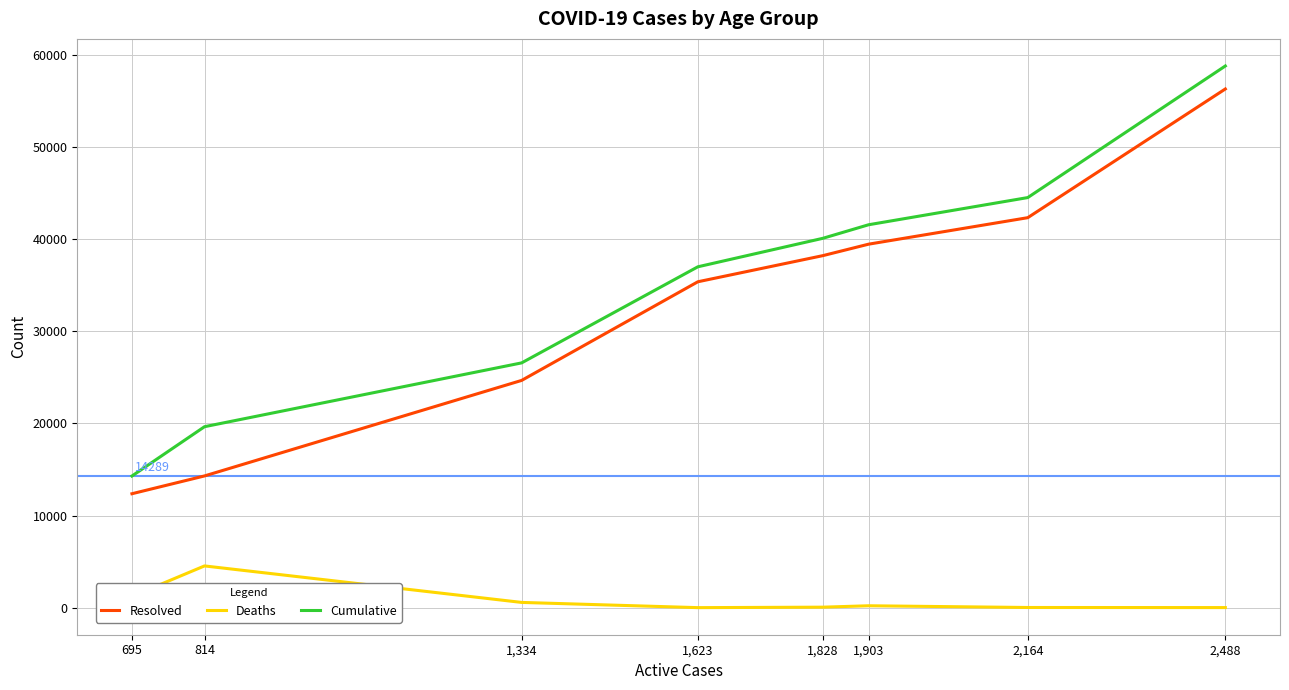

At which label does Resolved reach its peak?

2,488